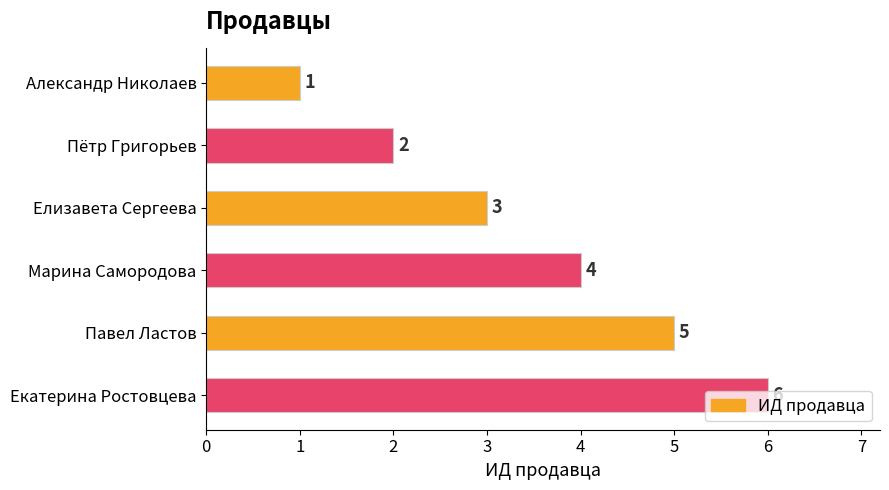

At which label is the value closest to 3?

Елизавета Сергеева